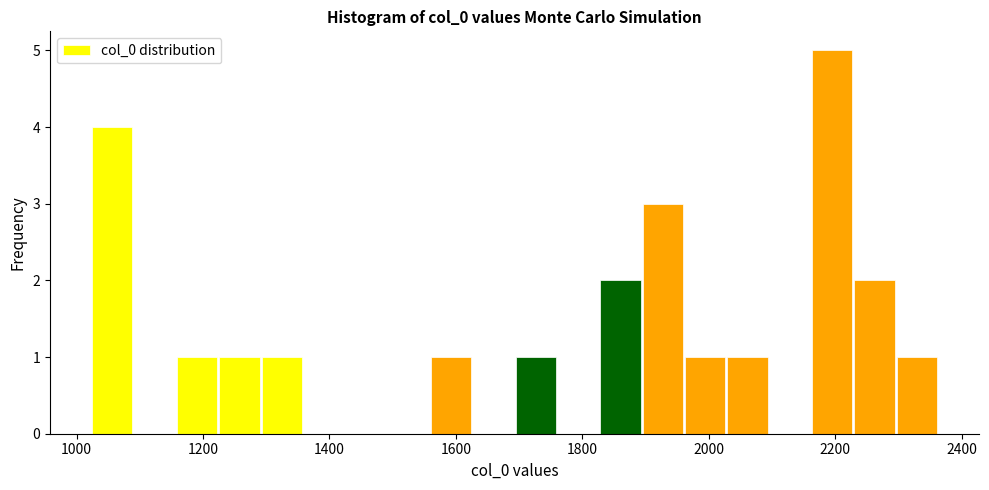

Read against the x-axis, roughly where is the centre of the tallest bar?

2200